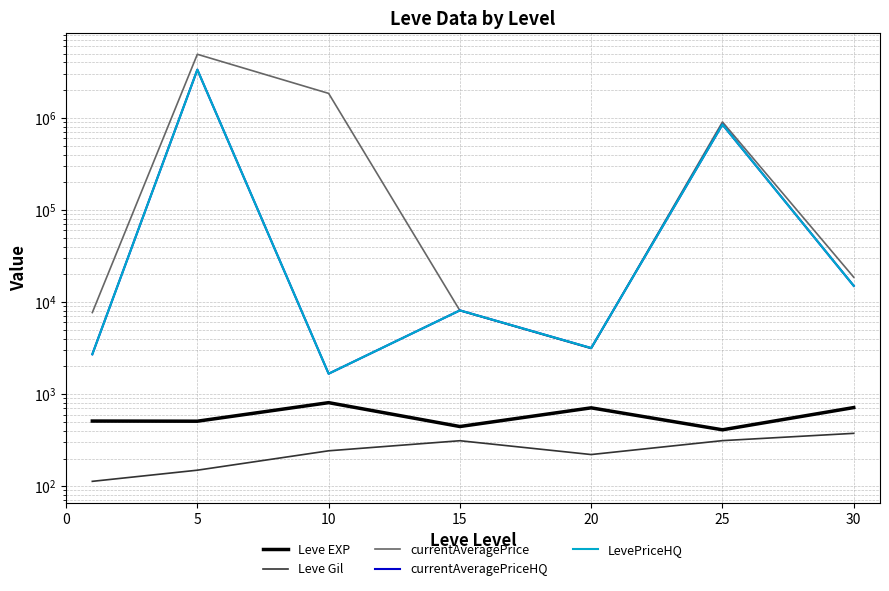

How many series are shown in this chart?

5